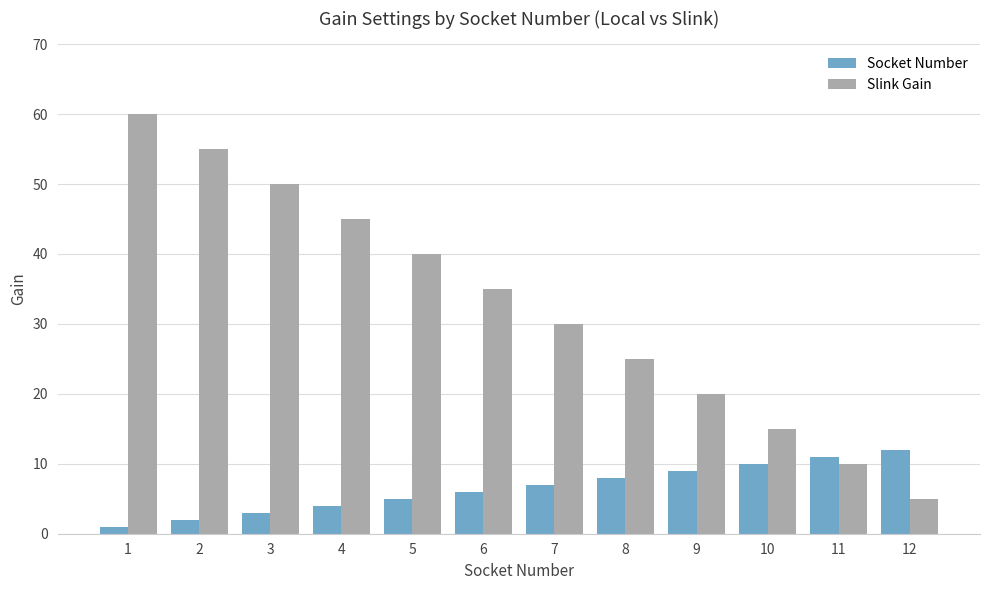

What is the lowest value of the Socket Number series?

1